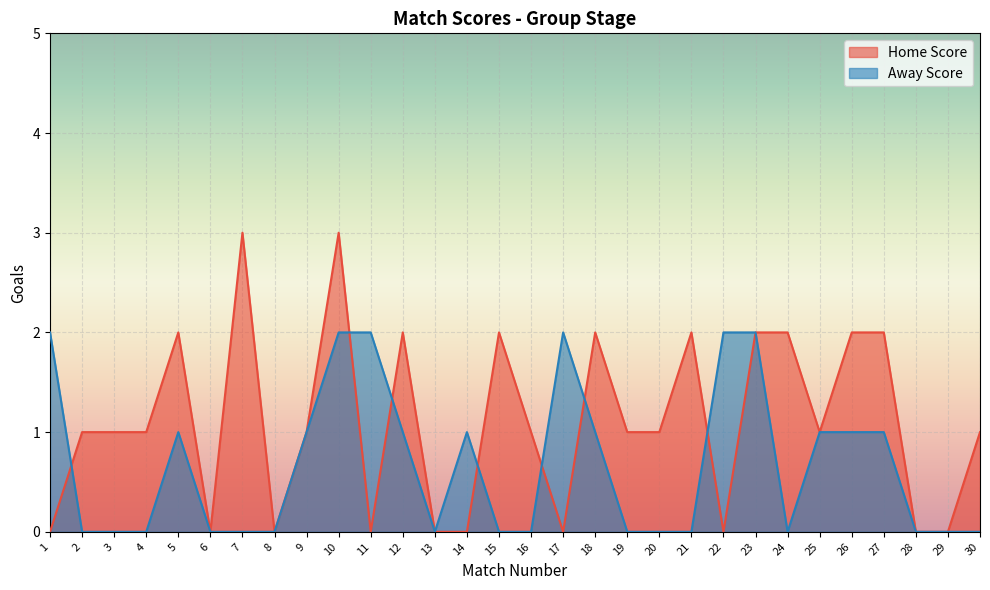

How many data points in Home Score are less than 1?

10